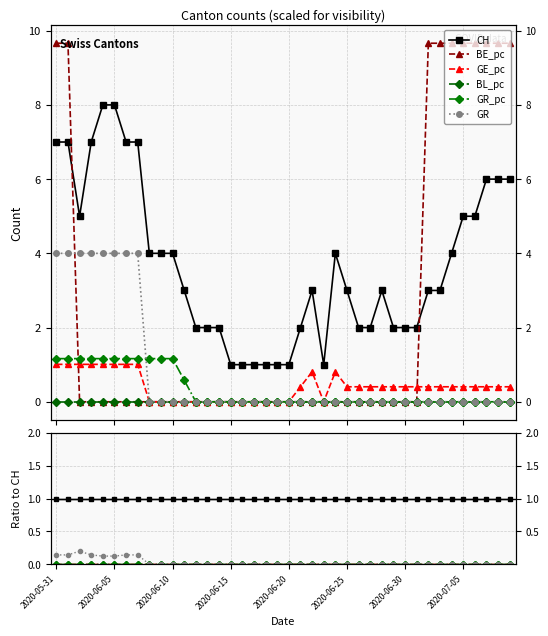

Where is GE_pc nearest to the value 0?

8